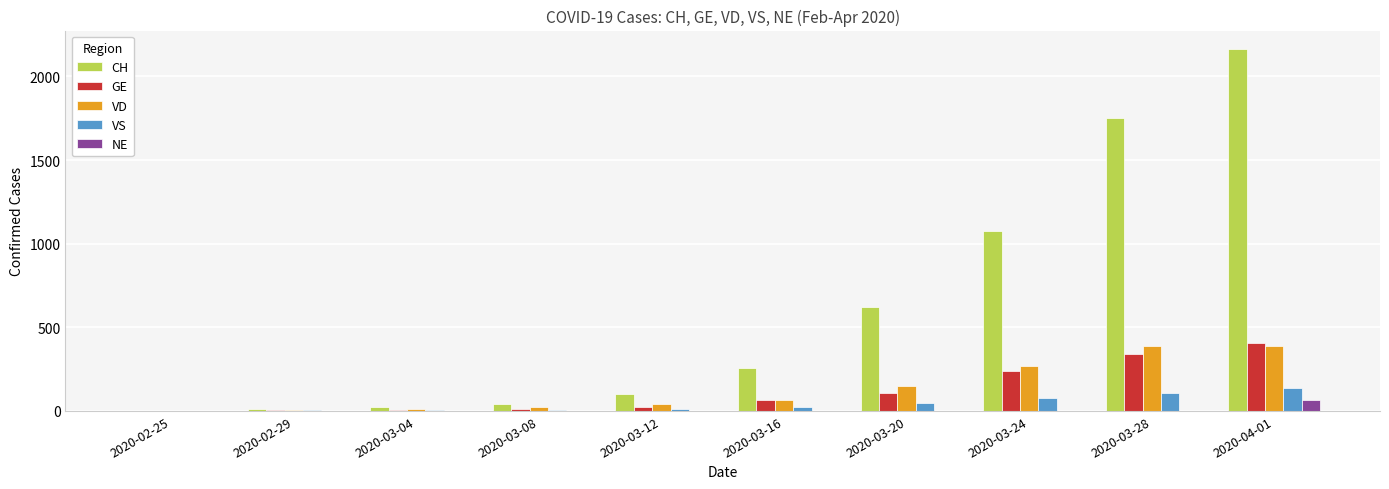

What are all the series names shown in the legend?

CH, GE, VD, VS, NE